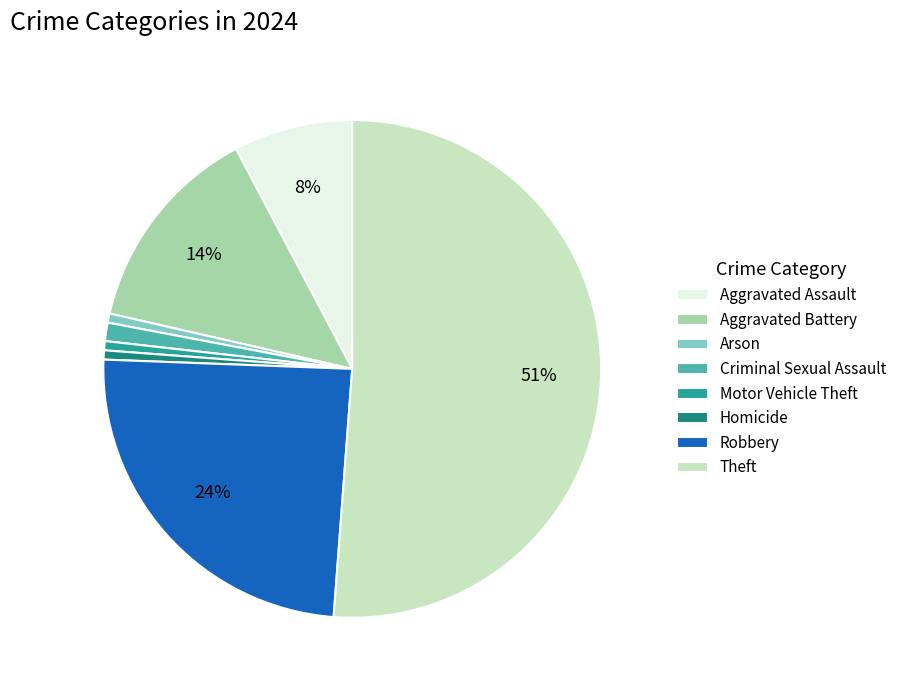

Which category has the biggest portion of the pie?

Theft